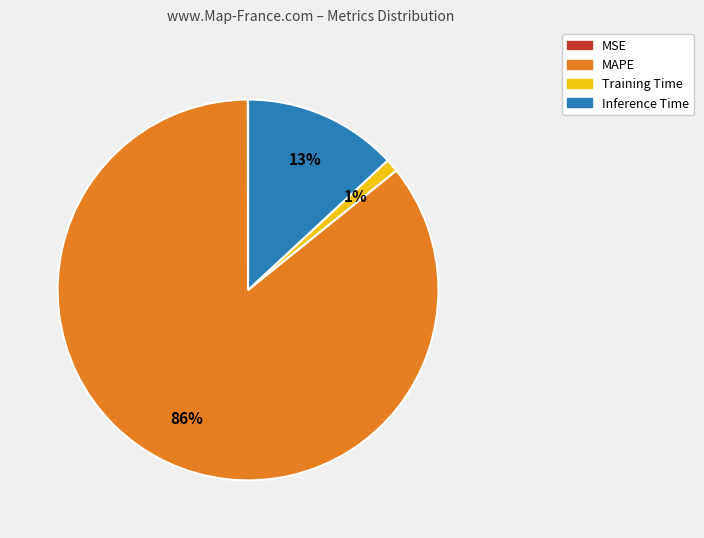

To the nearest percent, what is the difference between the largest and smallest slice percentages?

86%